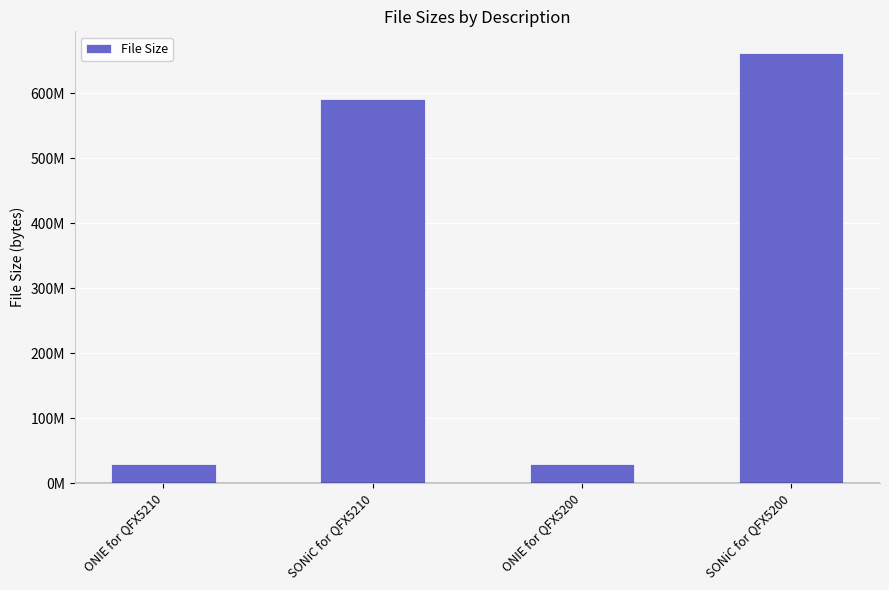

At which label is the value closest to 345559691?

SONiC for QFX5210